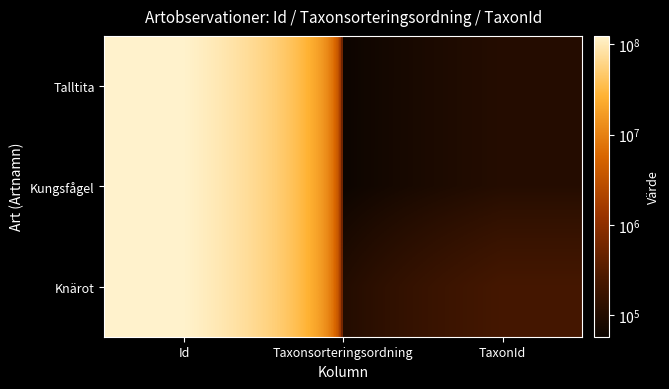

At TaxonId, list the series in order from largest to smallest.

Knärot, Talltita, Kungsfågel